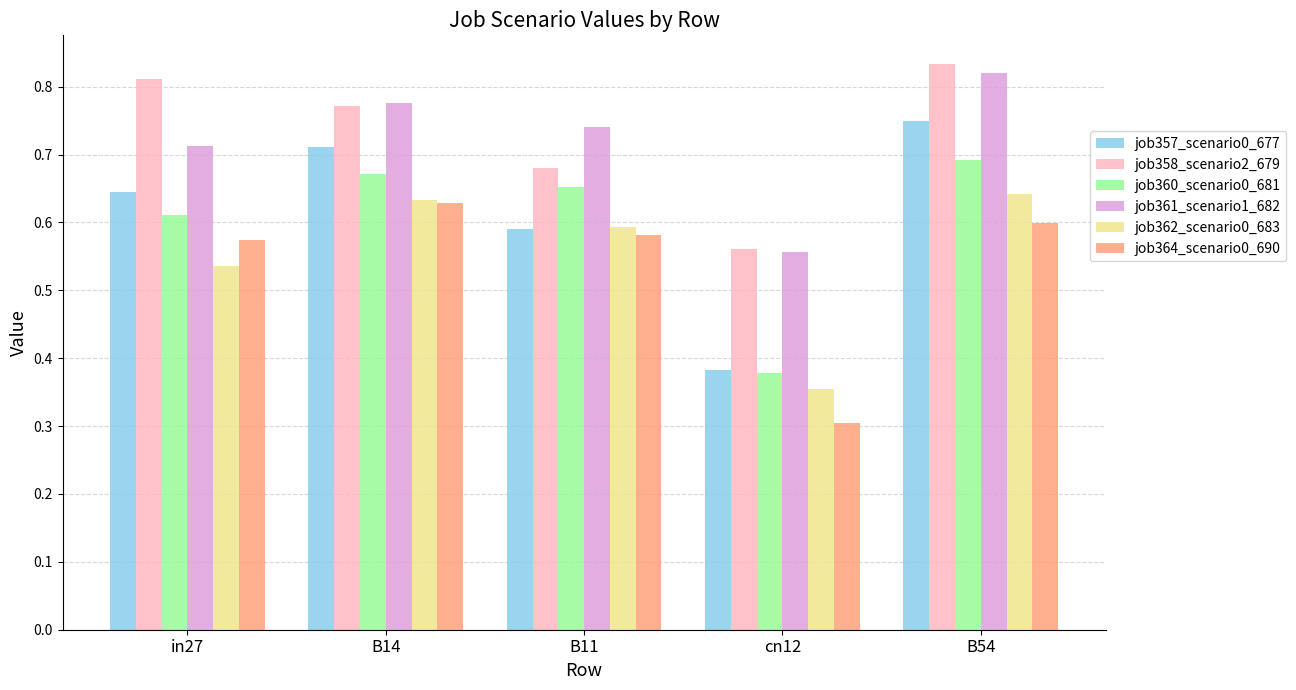

At how many categories does at least one series exceed 0?

5